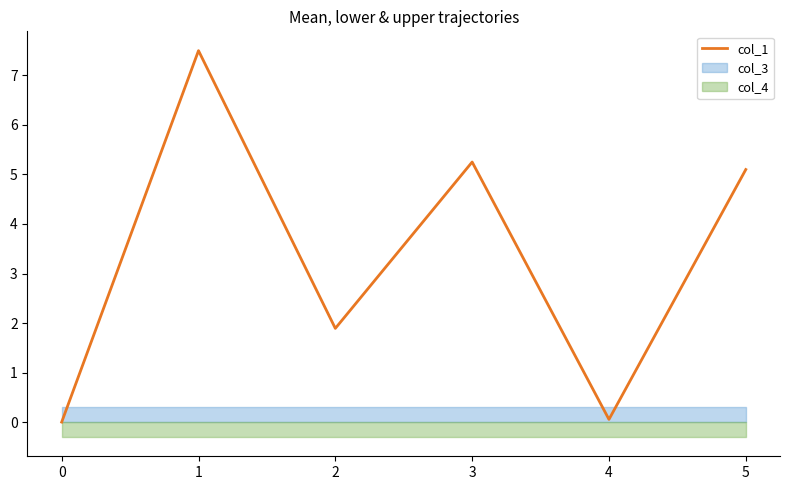

Does the chart have visible grid lines?

No